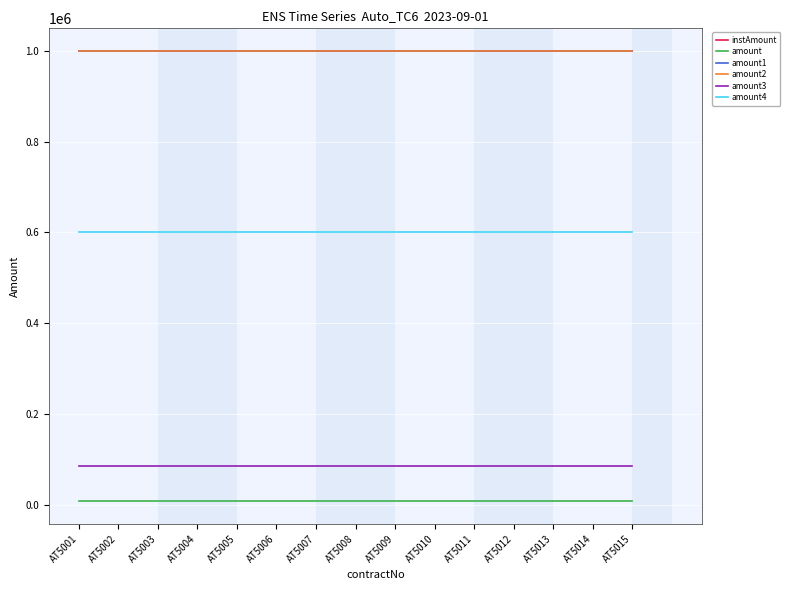

Reading left to right, extract all data points from this chart.

instAmount: 1000000	1000000	1000000	1000000	1000000	1000000	1000000	1000000	1000000	1000000	1000000	1000000	1000000	1000000	1000000
amount: 7500	7500	7500	7500	7500	7500	7500	7500	7500	7500	7500	7500	7500	7500	7500
amount1: 1000000	1000000	1000000	1000000	1000000	1000000	1000000	1000000	1000000	1000000	1000000	1000000	1000000	1000000	1000000
amount2: 1000000	1000000	1000000	1000000	1000000	1000000	1000000	1000000	1000000	1000000	1000000	1000000	1000000	1000000	1000000
amount3: 85000	85000	85000	85000	85000	85000	85000	85000	85000	85000	85000	85000	85000	85000	85000
amount4: 600000	600000	600000	600000	600000	600000	600000	600000	600000	600000	600000	600000	600000	600000	600000